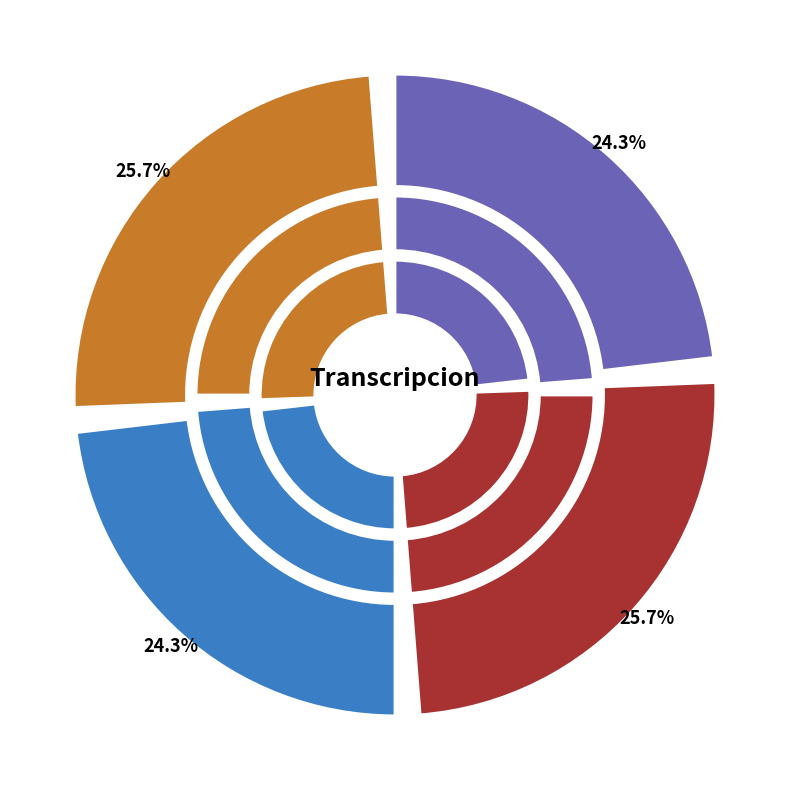

Which slice is the largest?

Estandar_normalizada